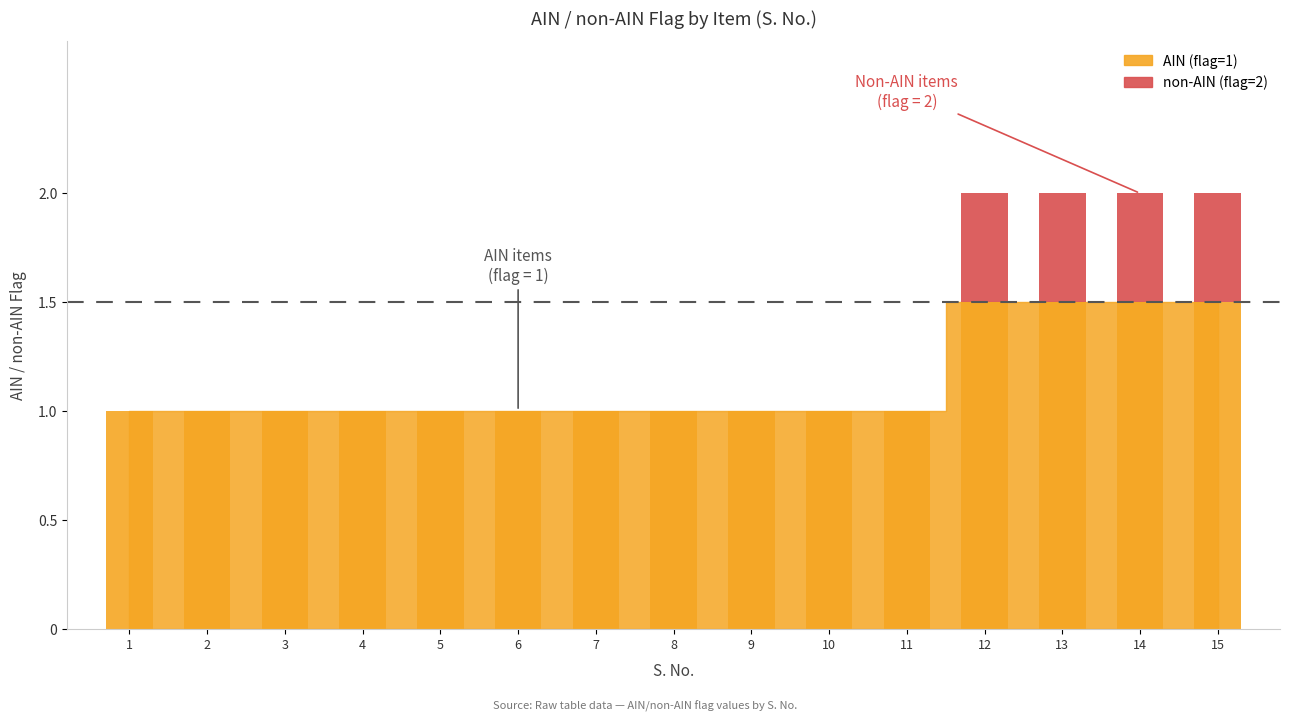

Rank the categories by value from lowest to highest.

1, 2, 3, 4, 5, 6, 7, 8, 9, 10, 11, 12, 13, 14, 15